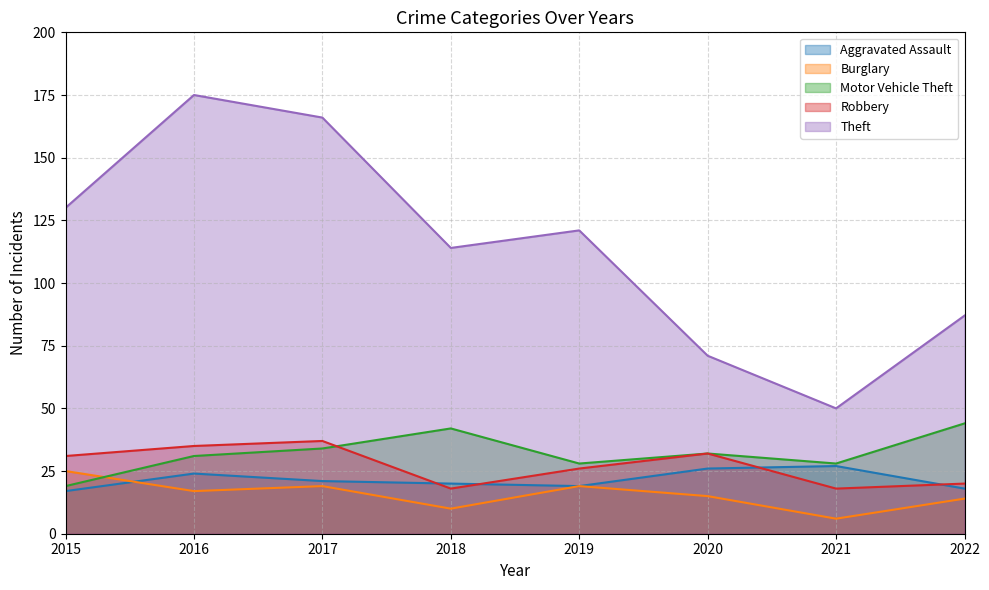

How many lines are shown in the chart?

5